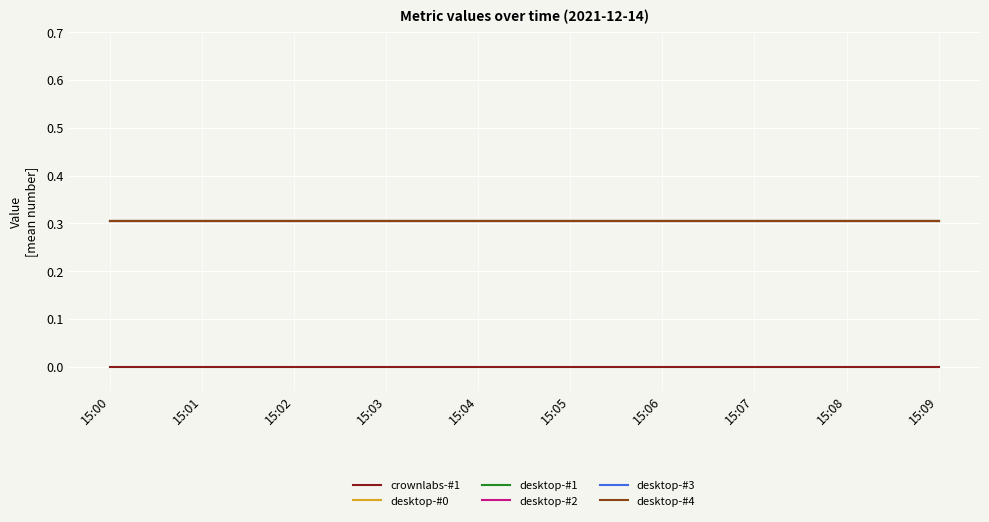

At how many categories does at least one series exceed 0?

10